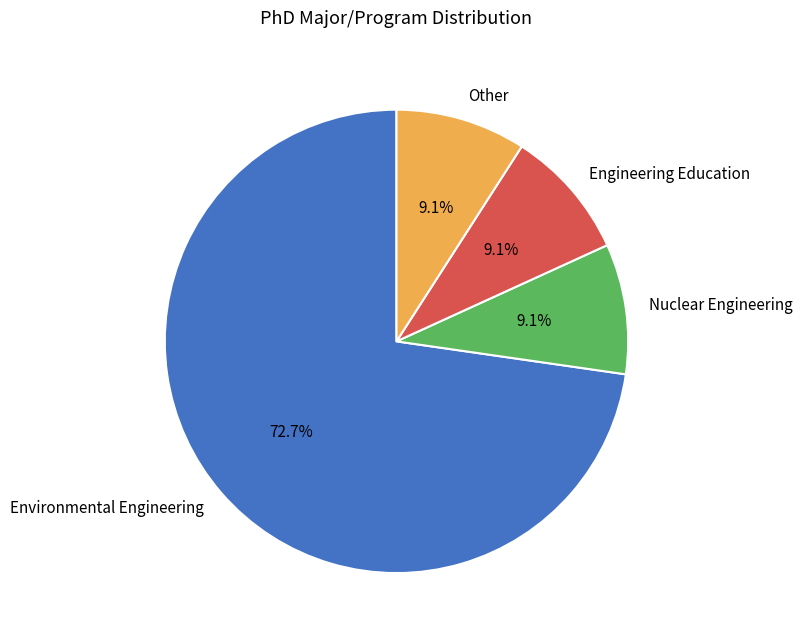

Is there a majority slice in this chart?

Yes